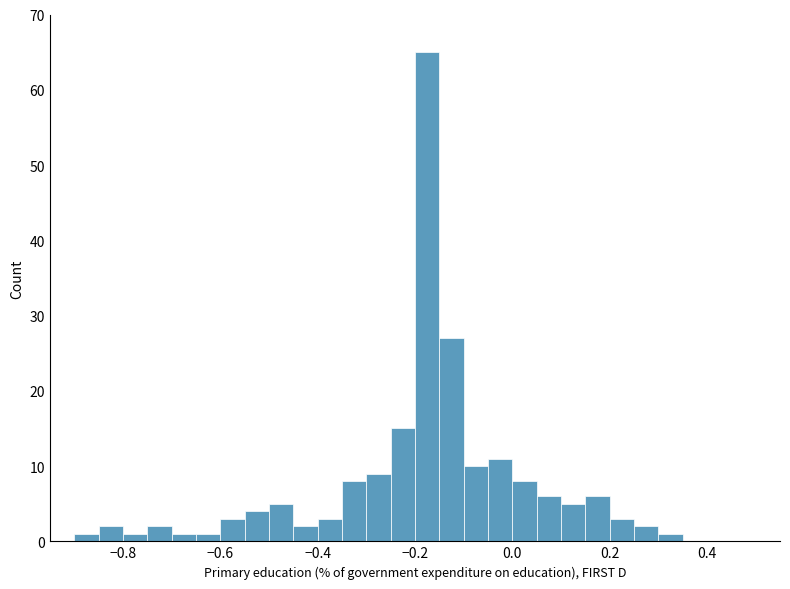

Around what value on the x-axis is the tallest bar? Give the approximate position of its centre, as read against the axis.

-0.18